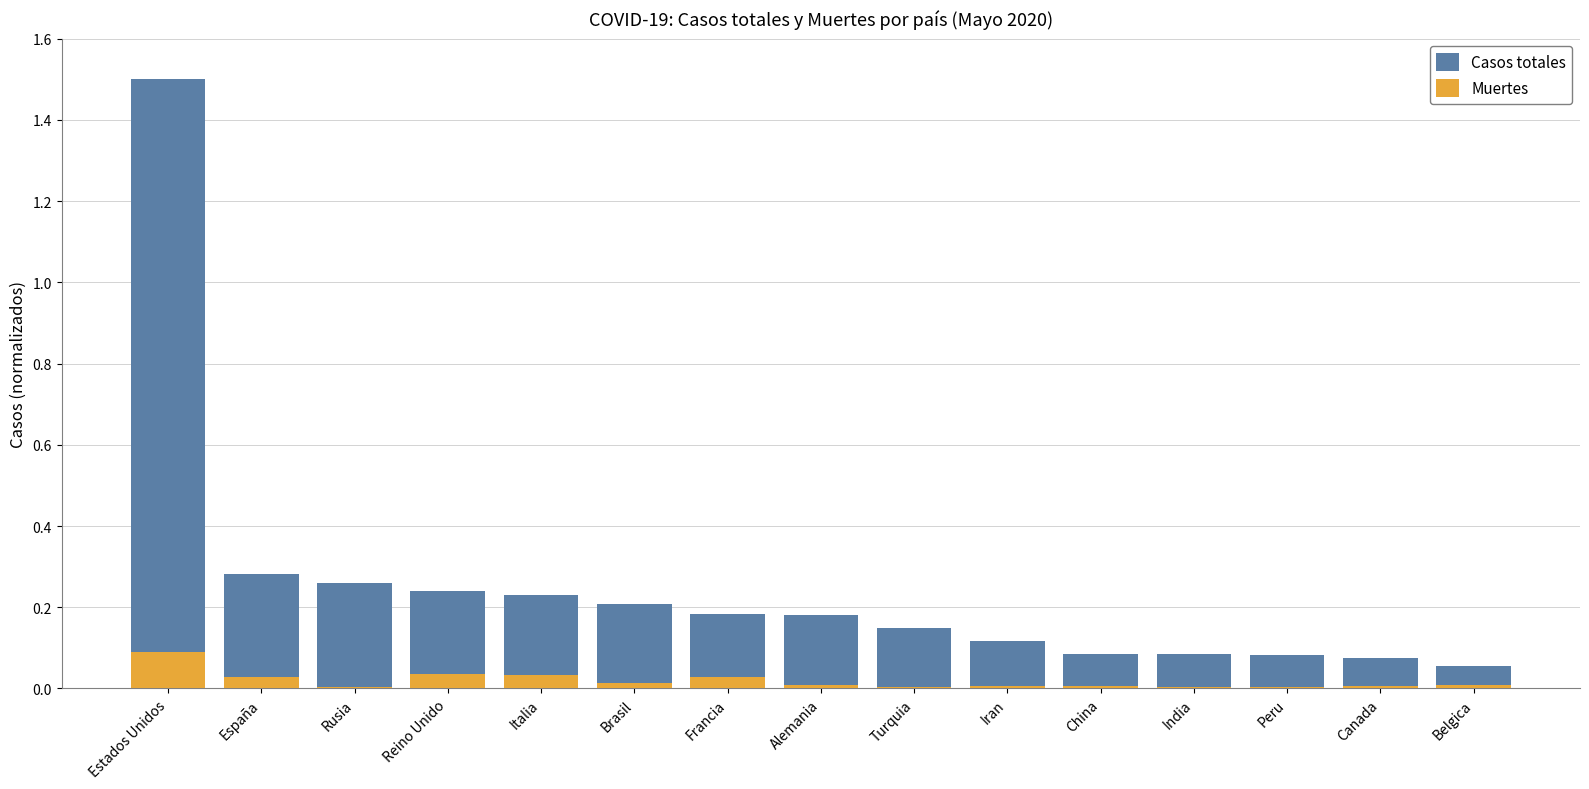

At which label is Casos totales closest to 0?

Belgica